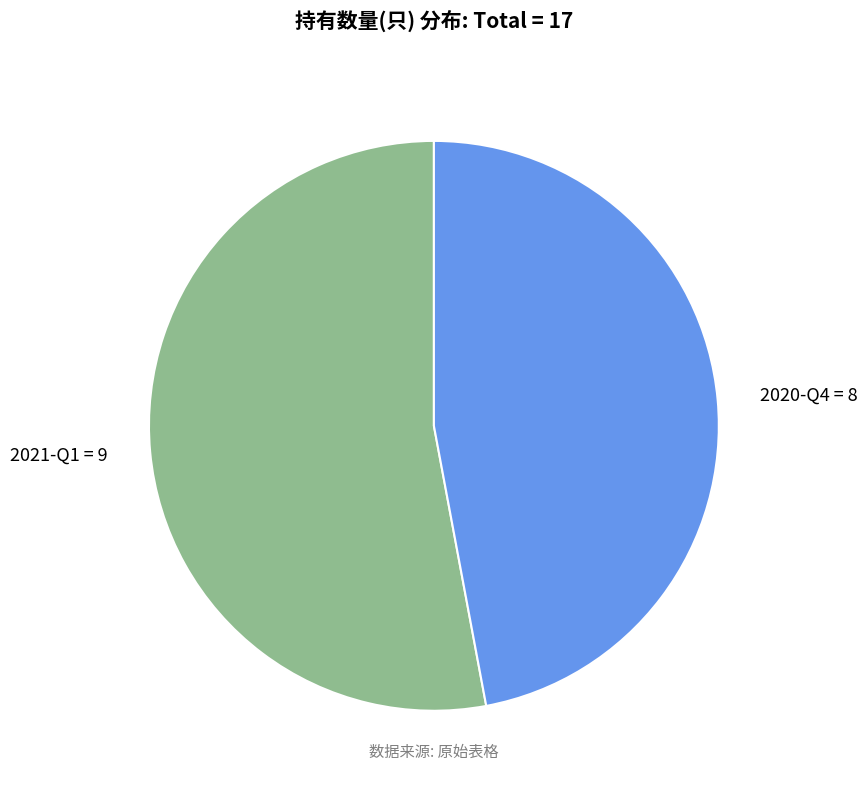

Combined, do 2020-Q4 = 8 and 2021-Q1 = 9 account for over 50%?

Yes